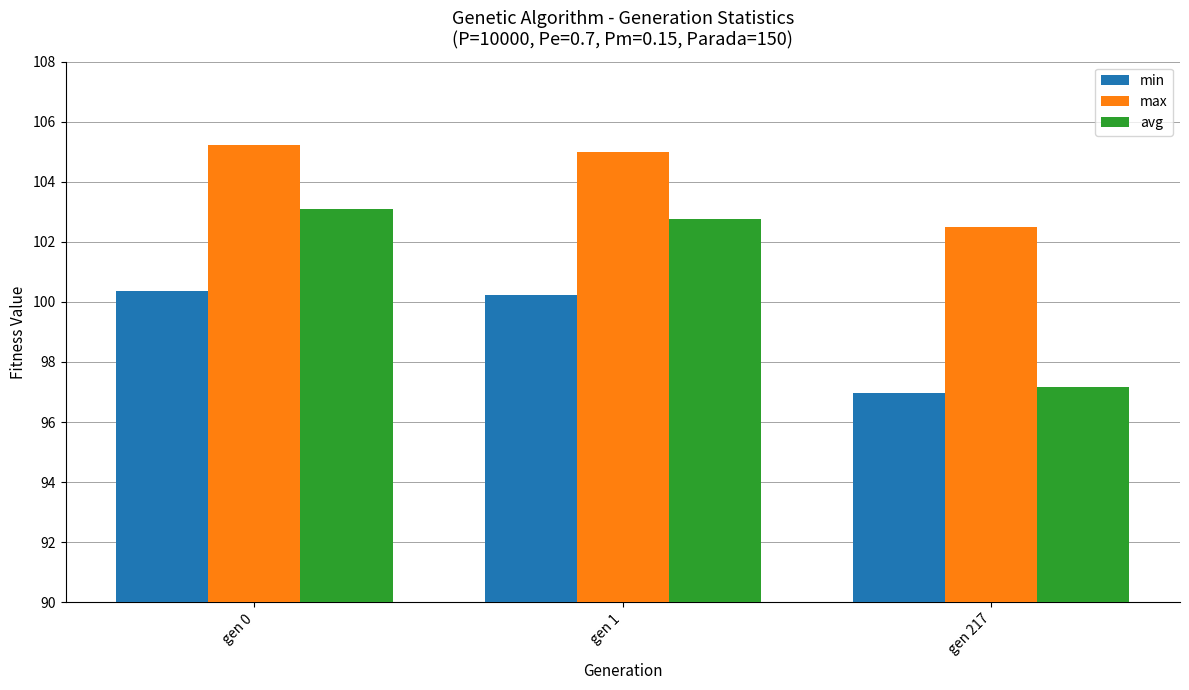

How many values in the max series are below 104?

1